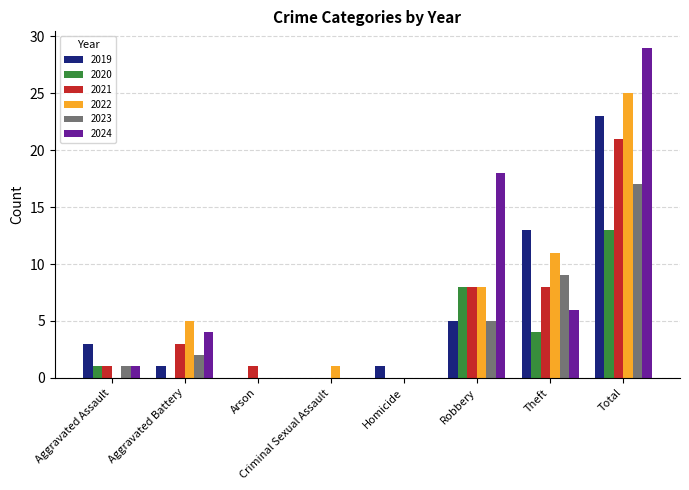

What is the sum of the 2020 values at Theft and Arson?

4